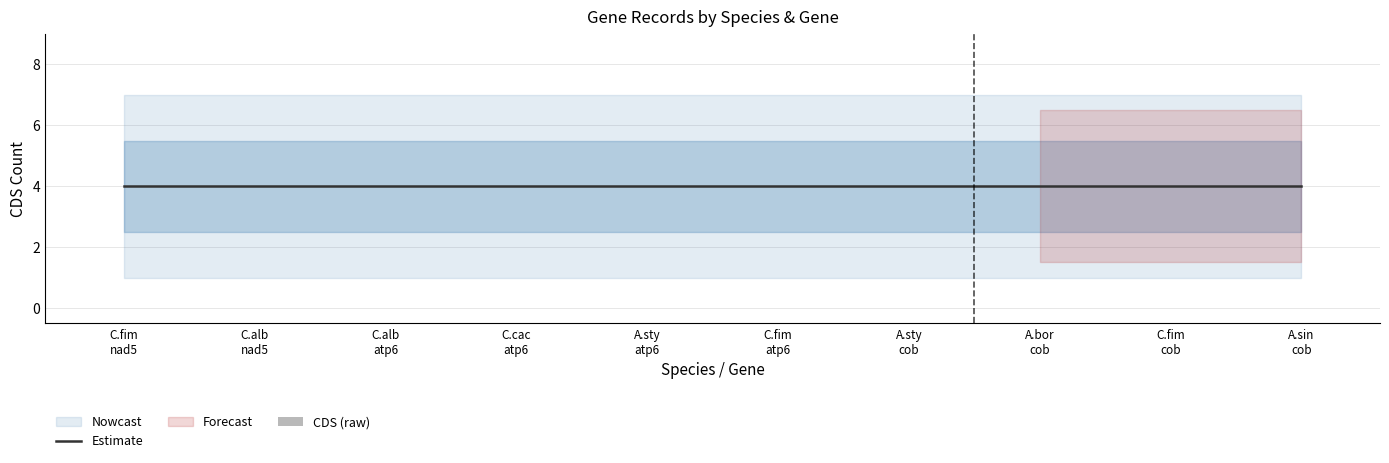

Which series has the largest total across all categories?

Estimate